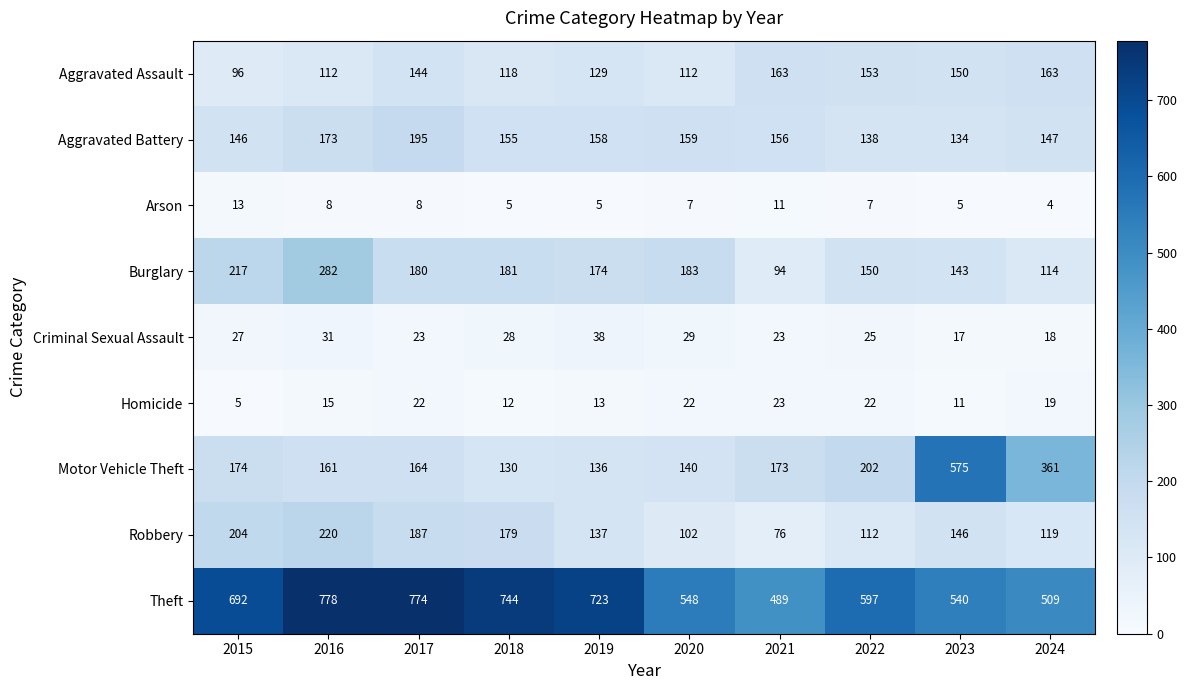

Where does the Robbery series first go above 146?

2015